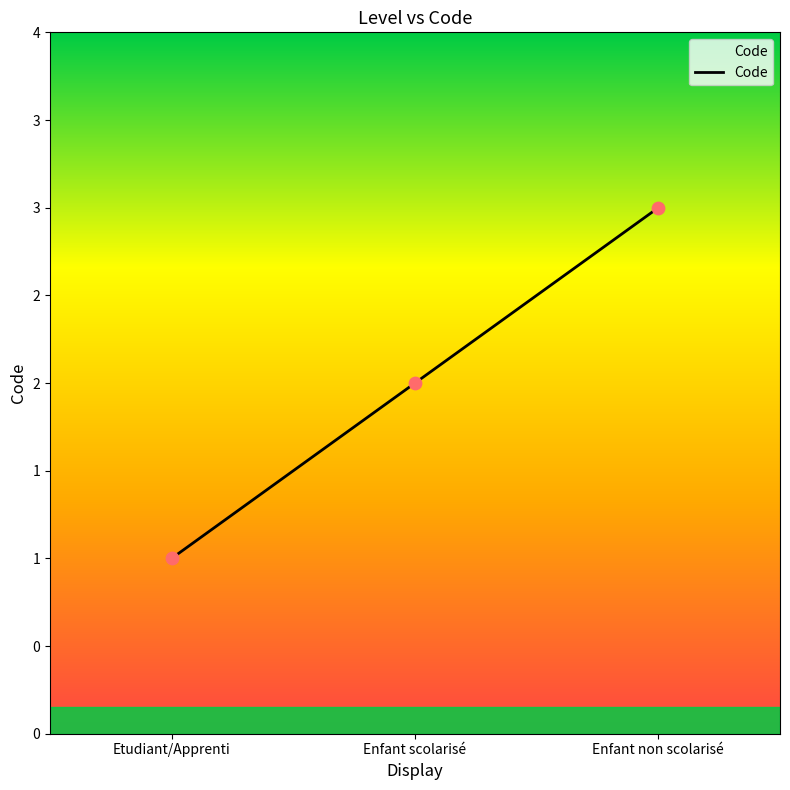

Does the chart have visible grid lines?

No